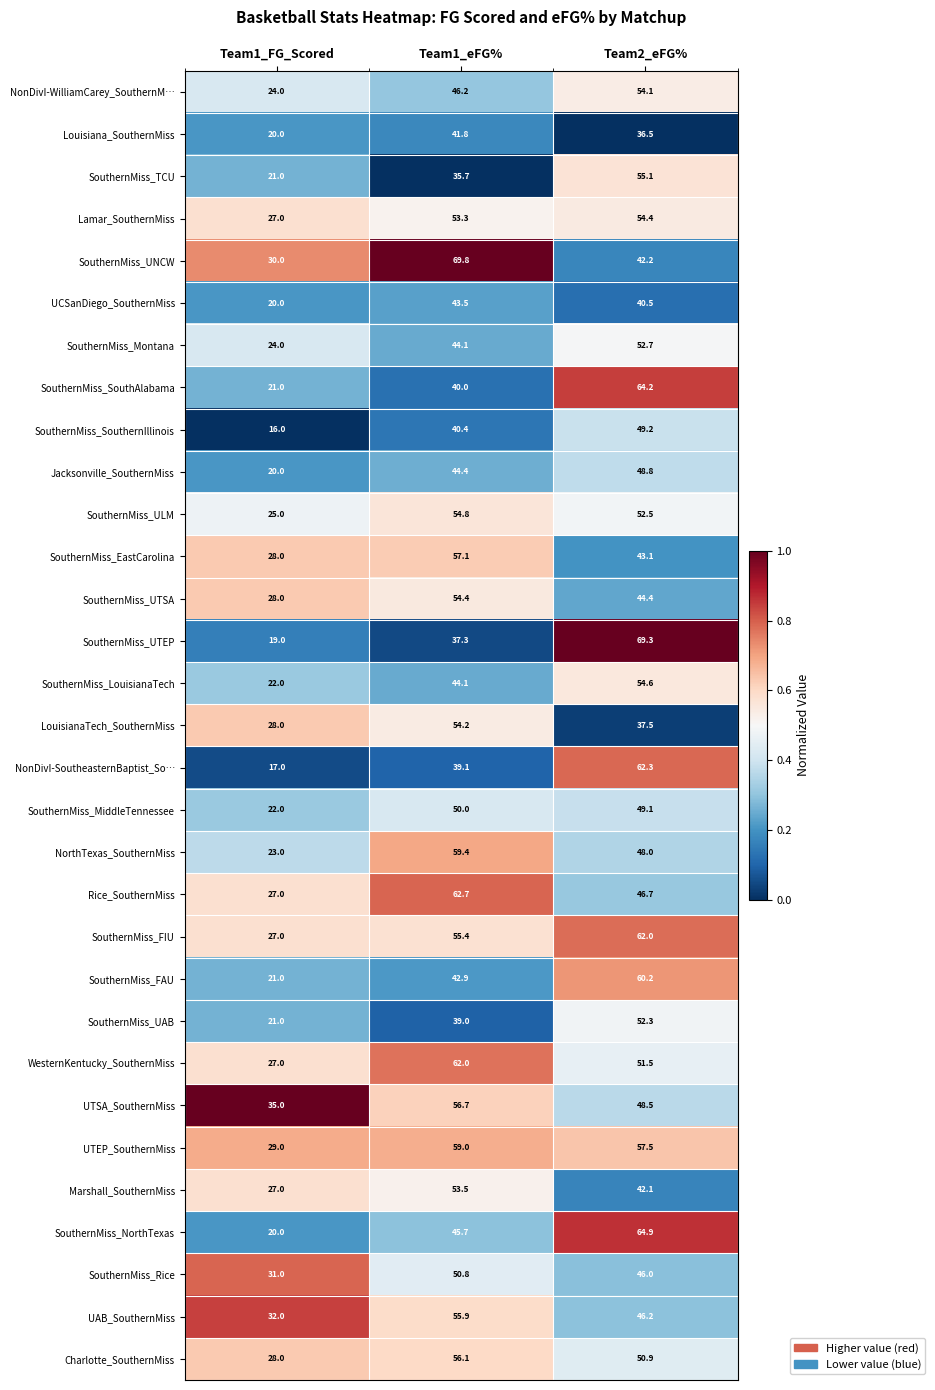

What is the total value across all series at Team1_eFG%?

1549.3